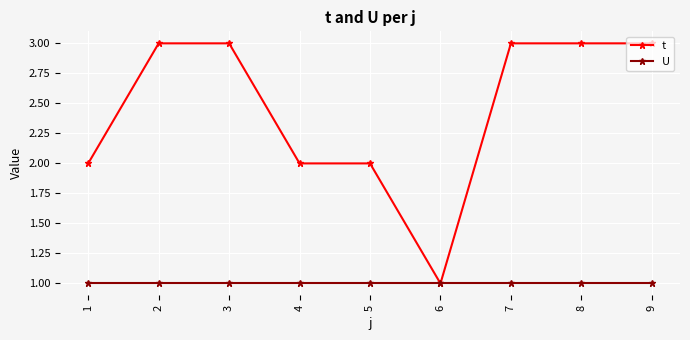

What is the difference between the highest and lowest values at 9?

2